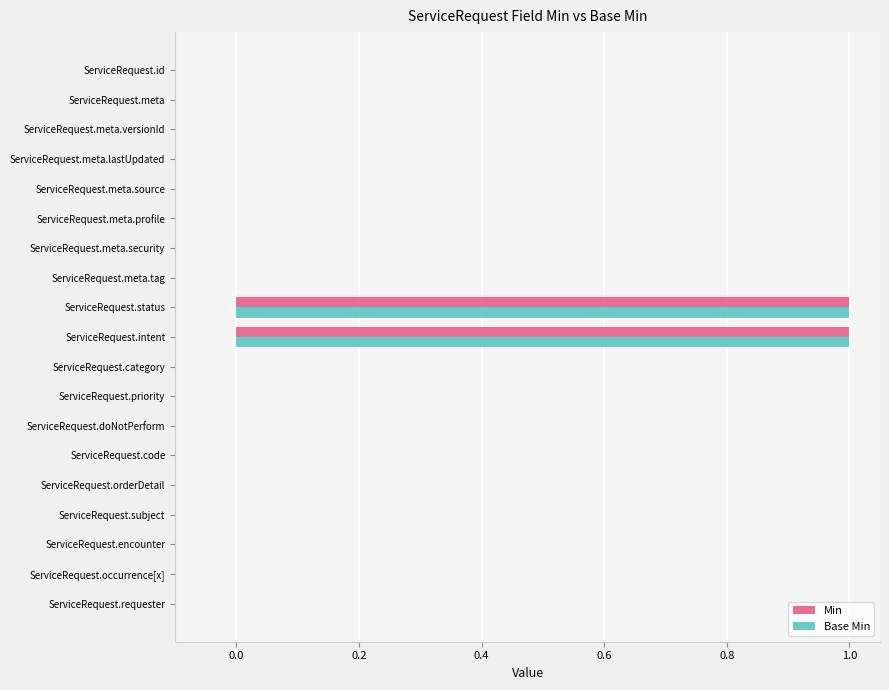

The Base Min series shows -1 at ServiceRequest.priority. True or false?

False